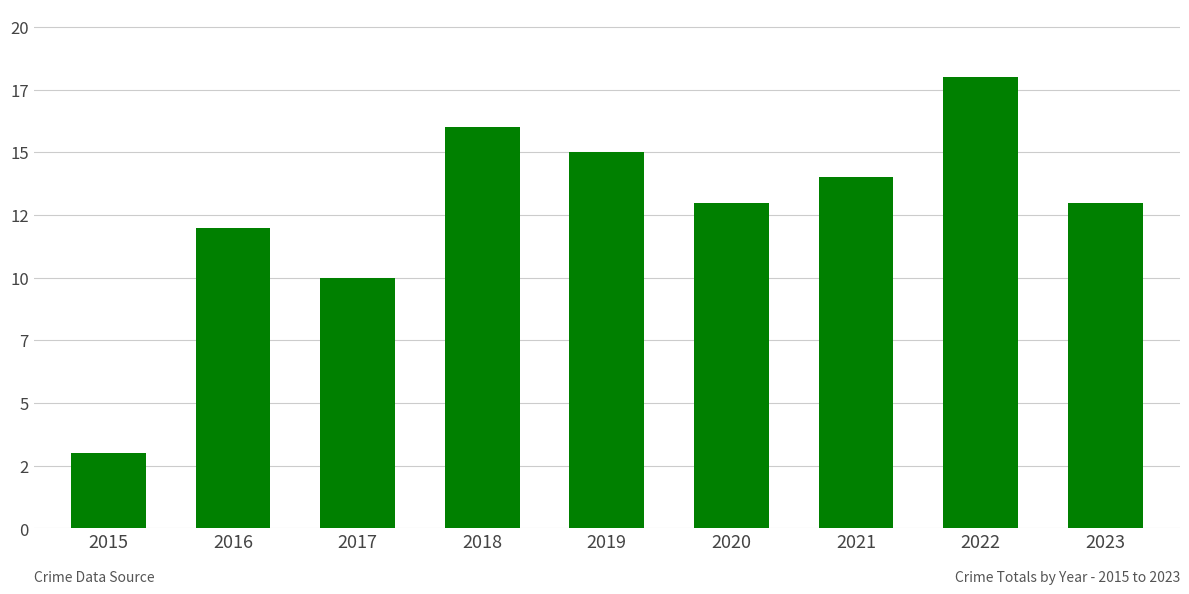

What is the difference between the maximum and minimum values?

15